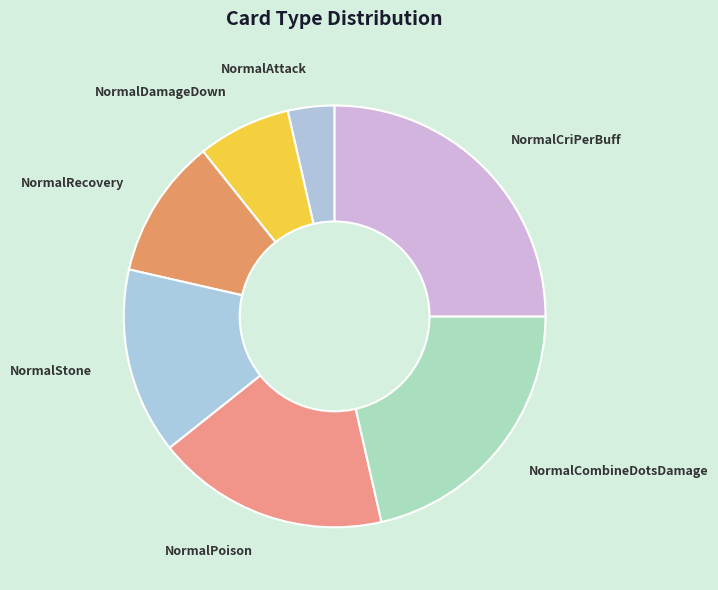

How many slices are in this pie chart?

7